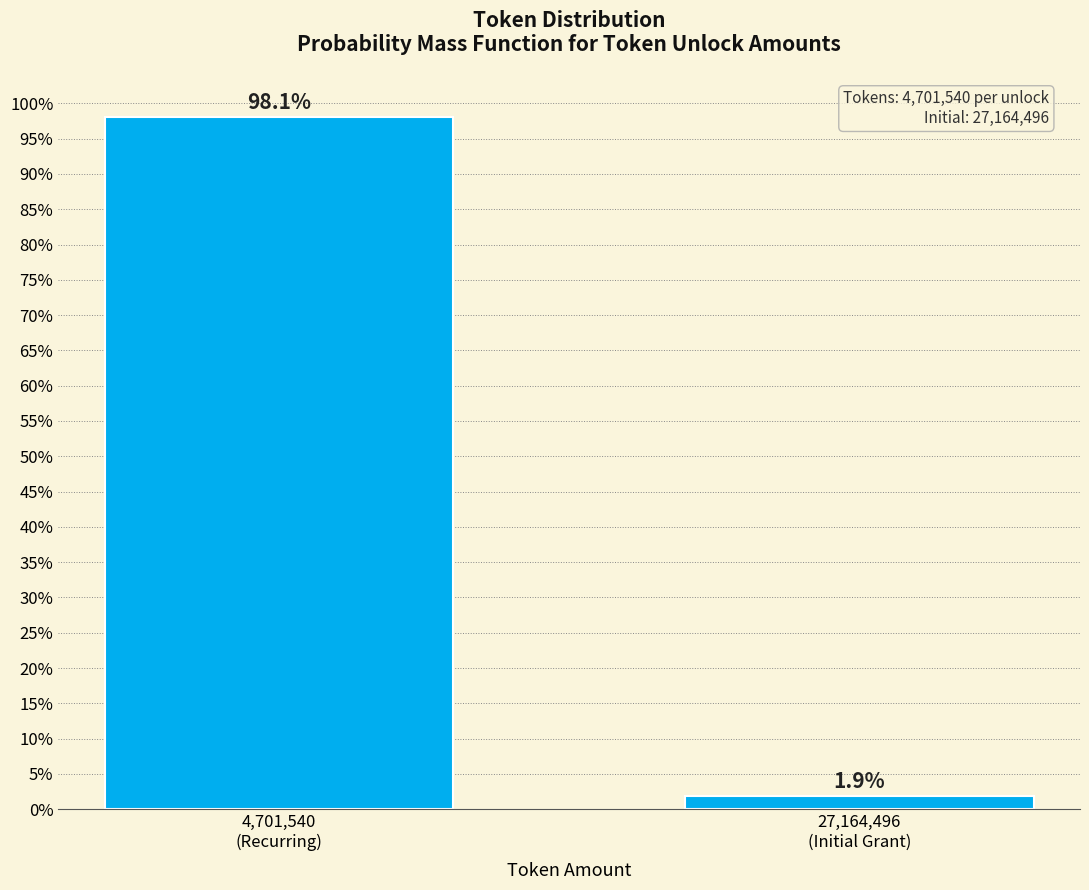

Reading left to right, list all the values displayed in this chart.

98.1	1.9